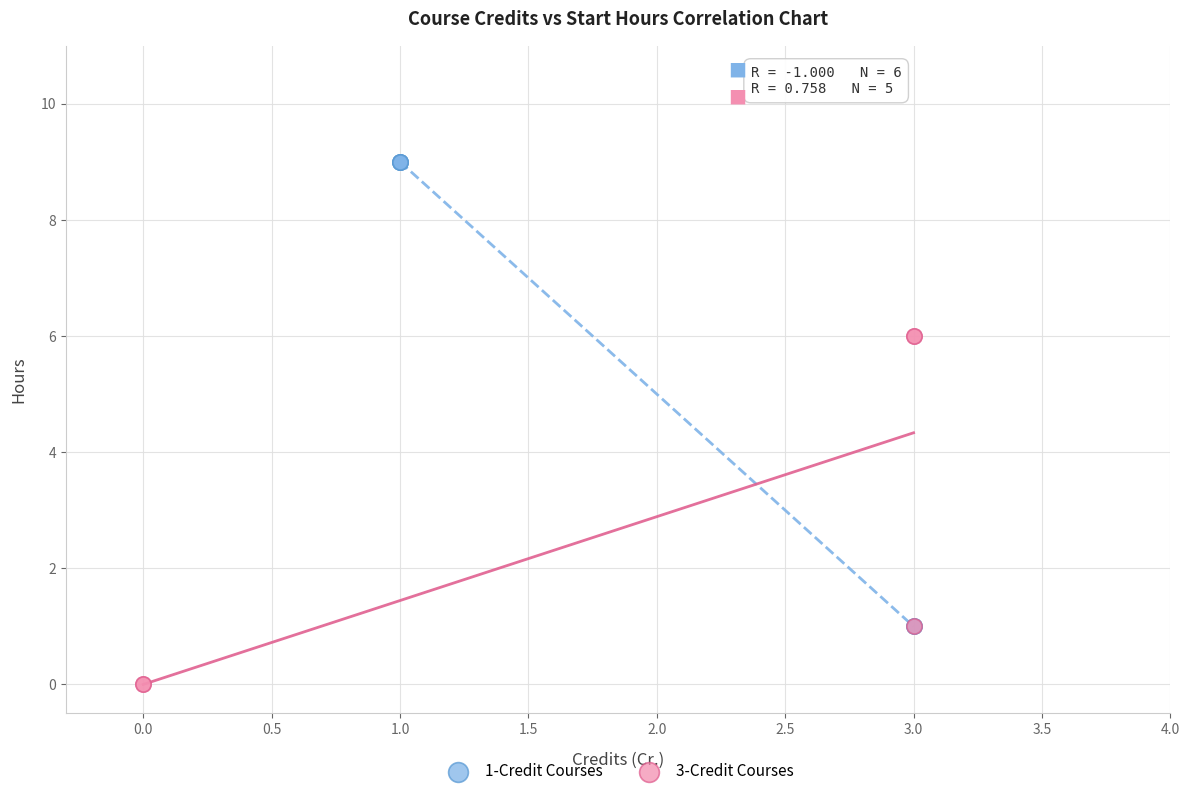

Which series reaches the minimum Y coordinate?

3-Credit Courses